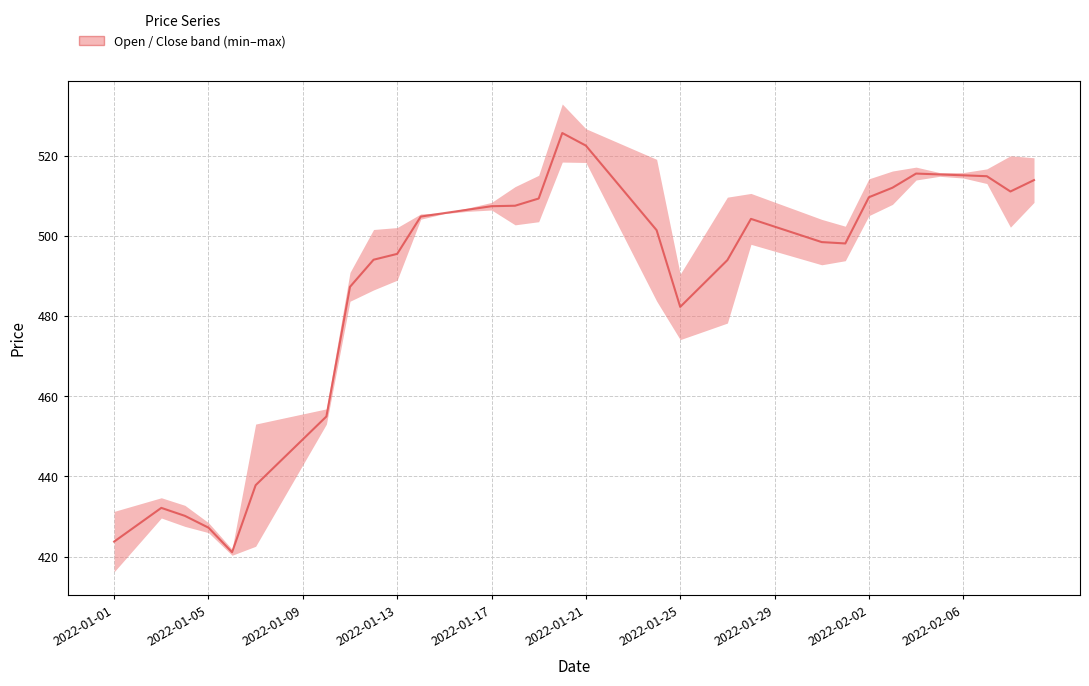

What is the ratio of the value at 2022-01-05 to the value at 27?

0.8